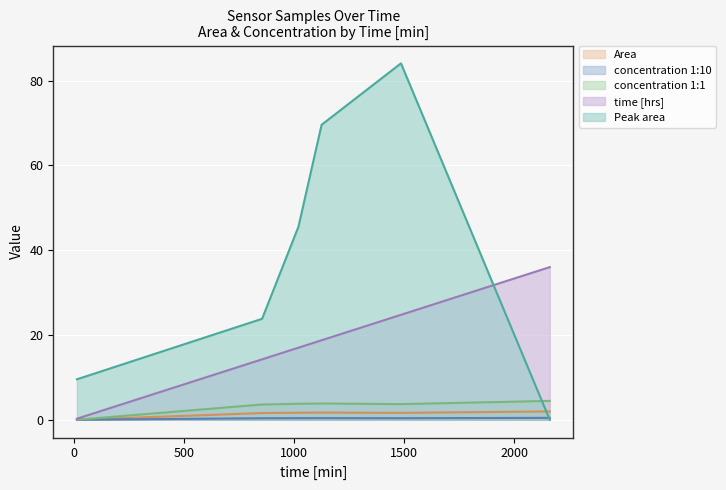

Which series changed the most between 15 and 1485?

Peak area